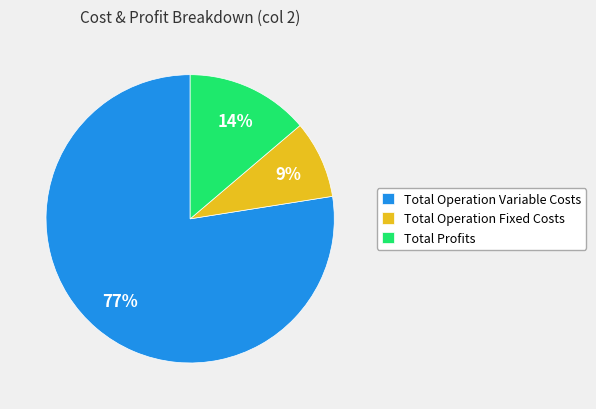

What percentage is the Total Operation Variable Costs slice, to the nearest percent?

77%